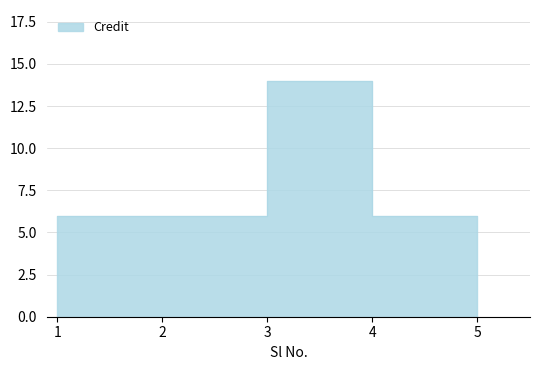

Rank the categories by value from highest to lowest.

3, 1, 2, 4, 5